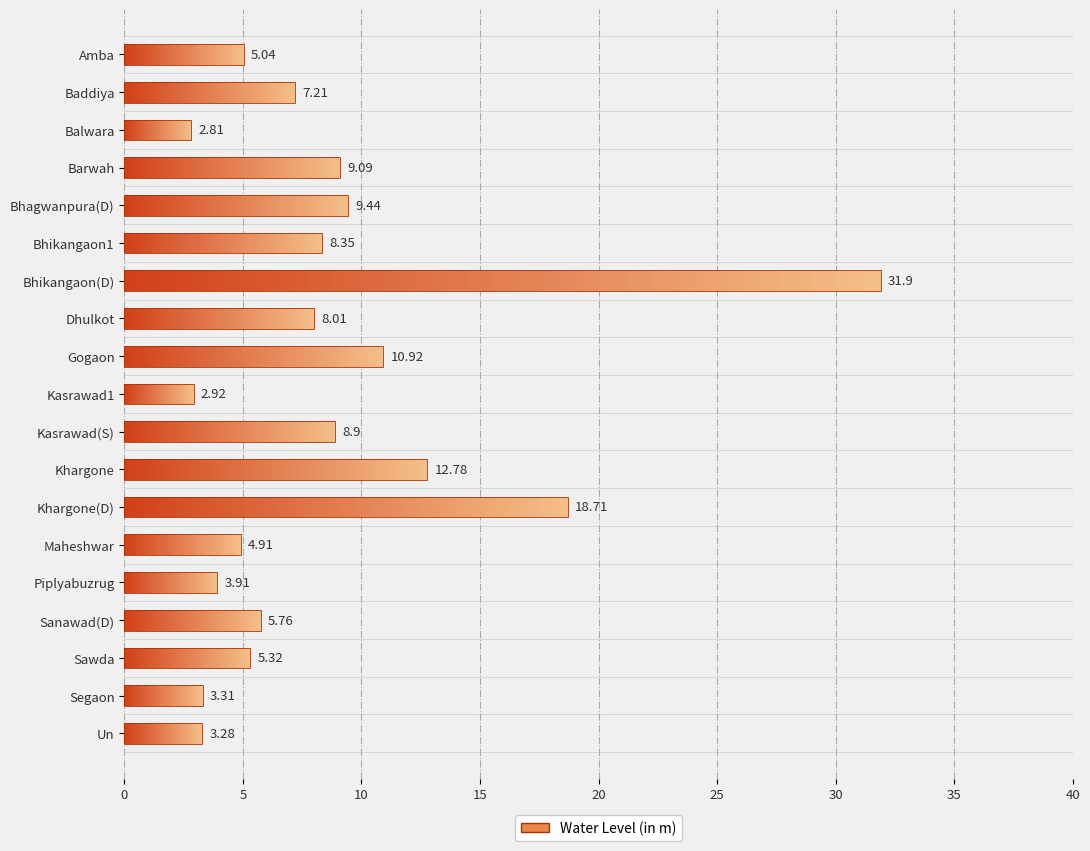

What is the average value?

8.6